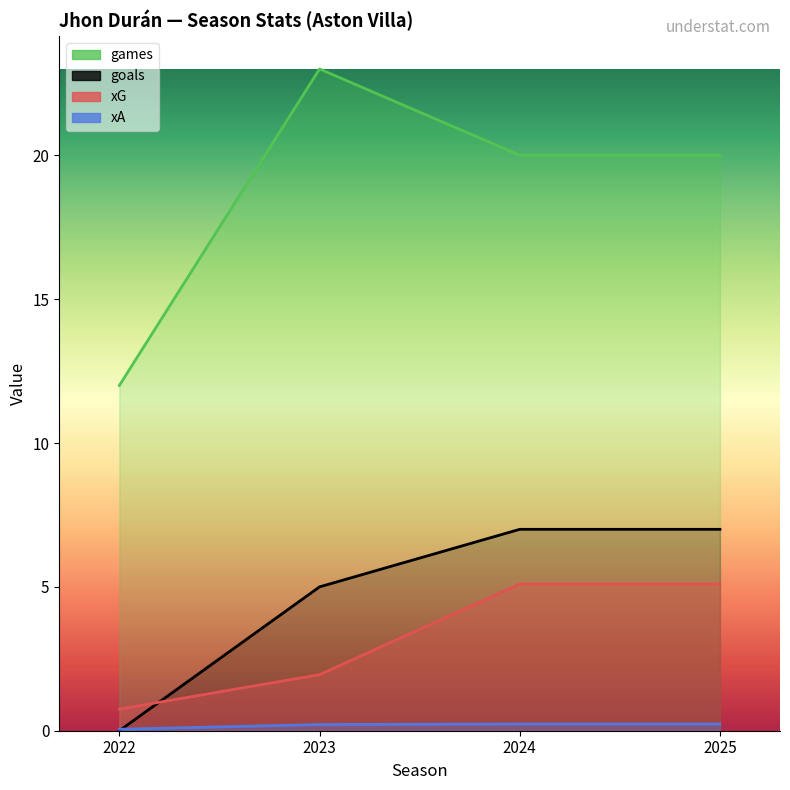

Is it true that games equals 12.0 at 2022?

True